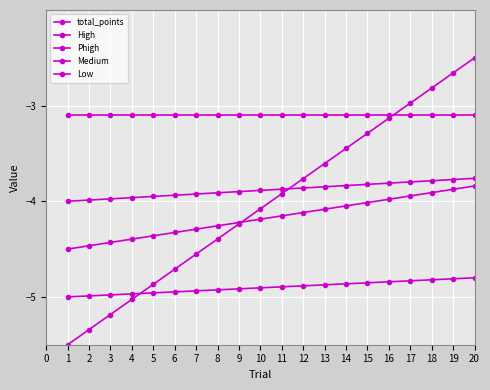

What is the value of the total_points point at the 16th from the left?

-3.1